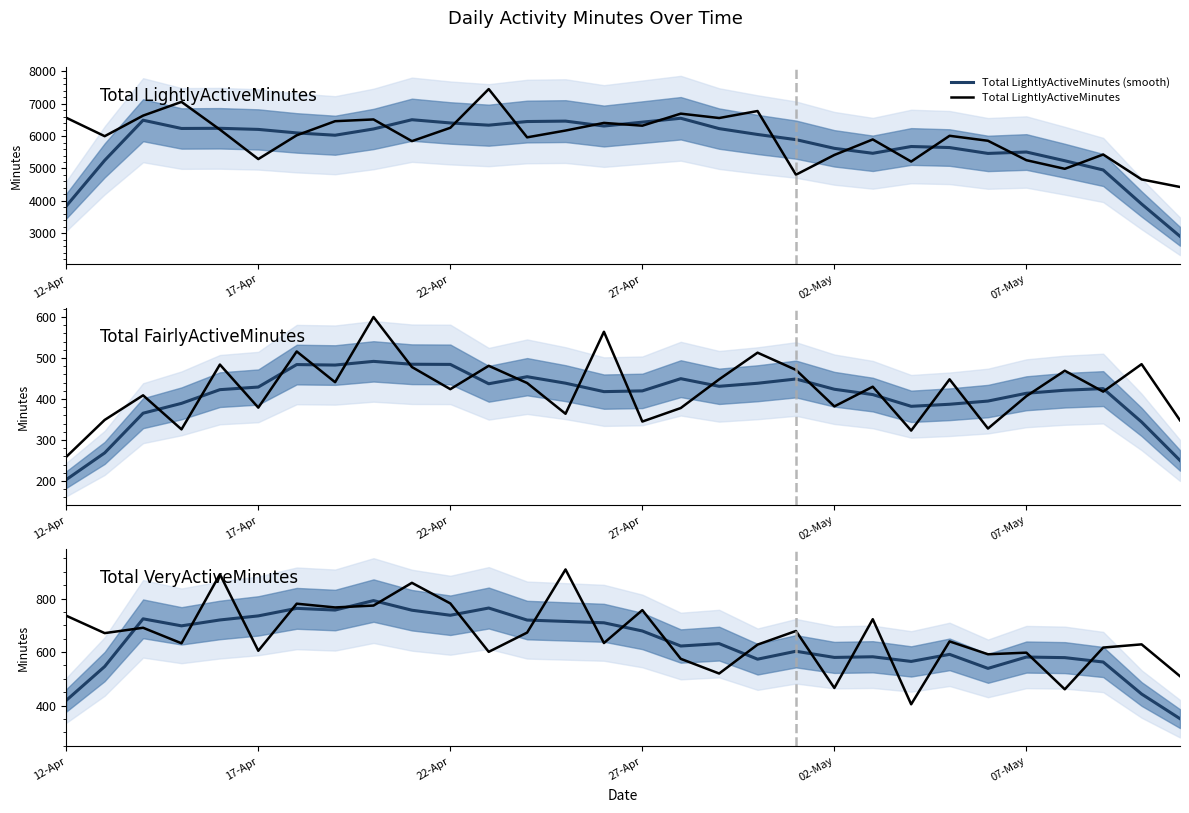

At which category does the chart reach its minimum across all series?

12-Apr